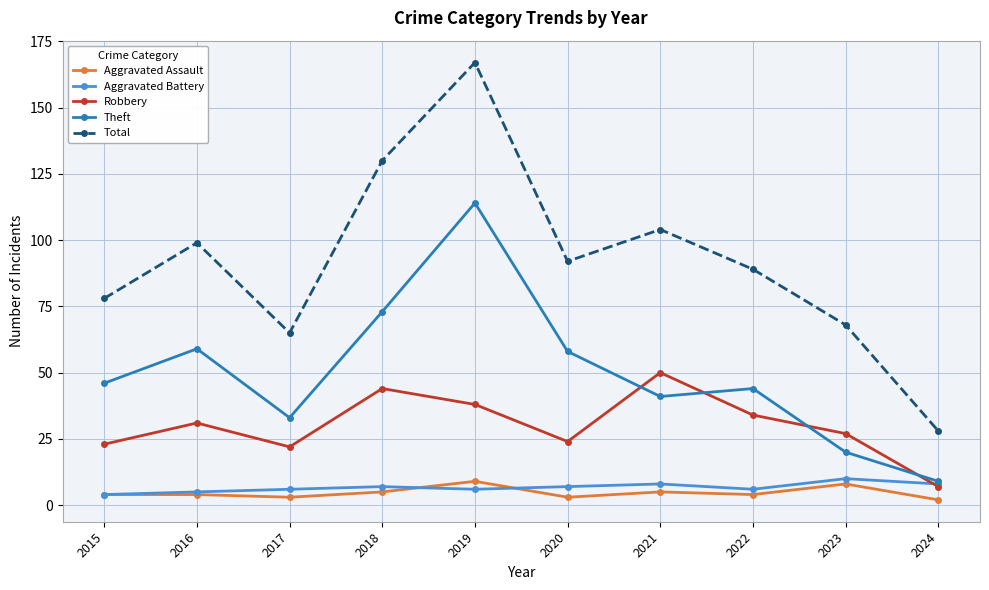

What is the maximum value for Aggravated Assault?

9